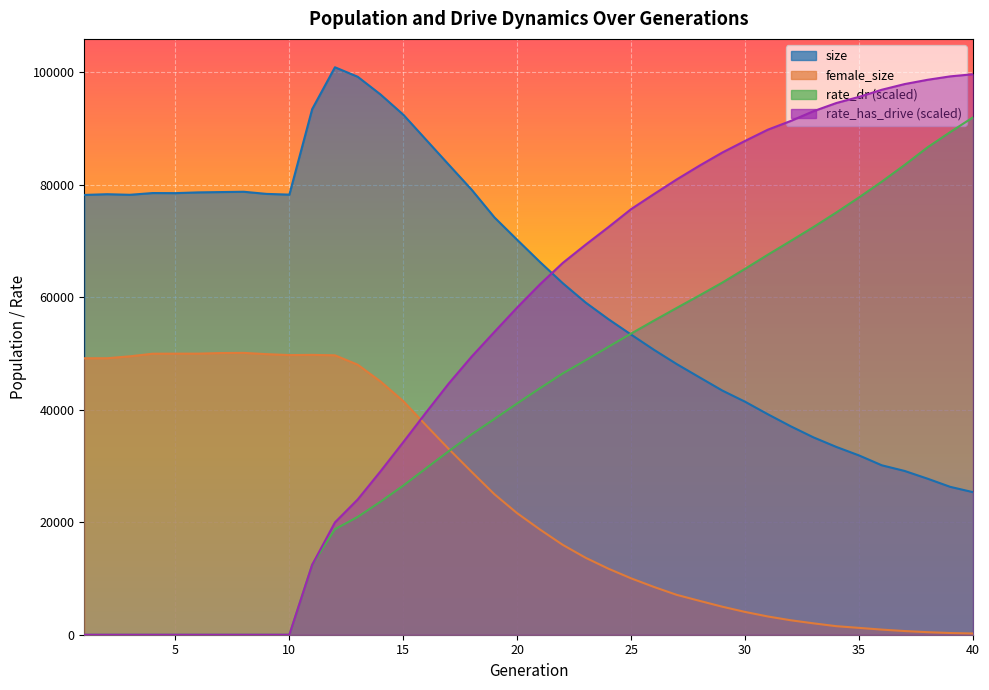

What value does the size series have at 2?

78322.0